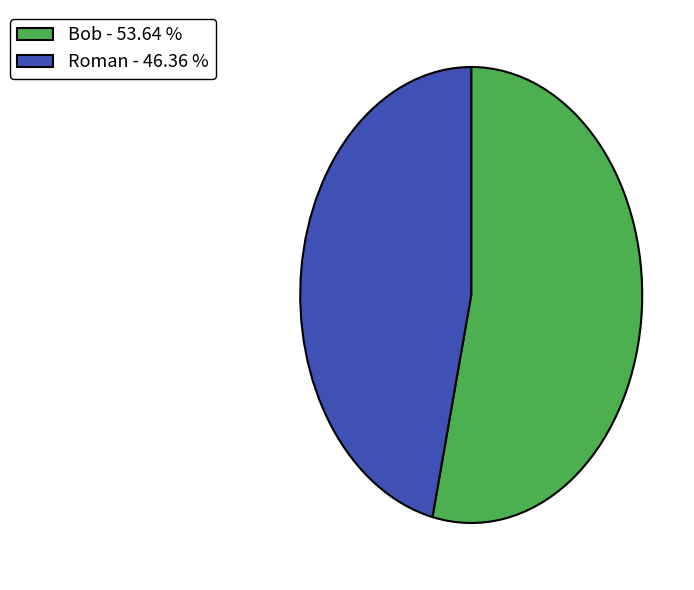

Between Bob and Roman, which is larger?

Bob